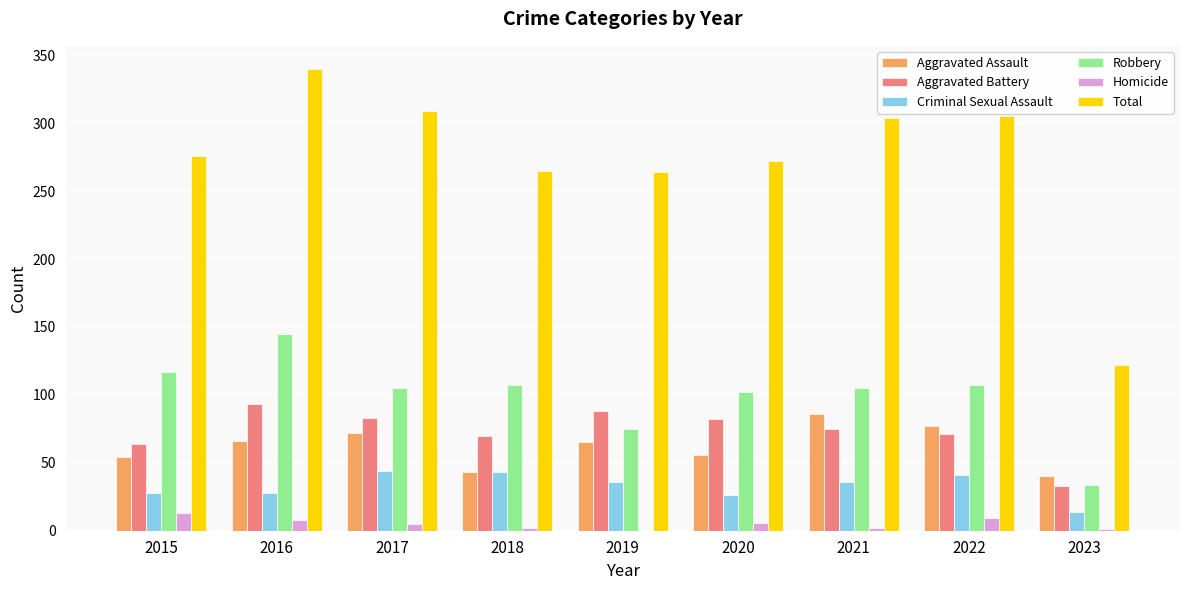

What is the maximum value shown in the chart?

340